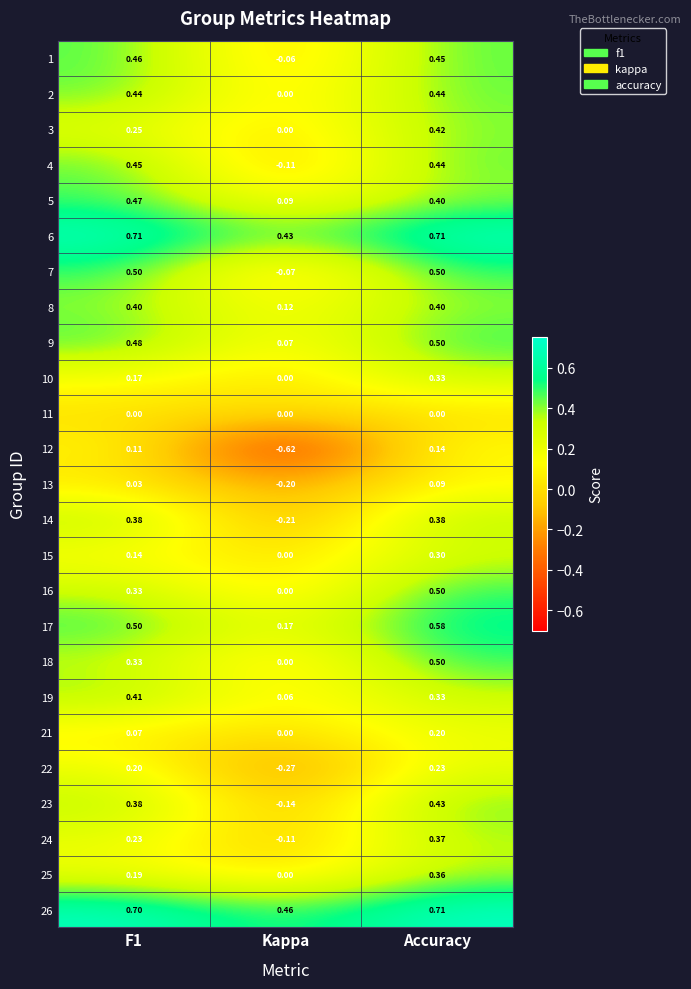

Which category has the lowest value in the 12 series?

Kappa